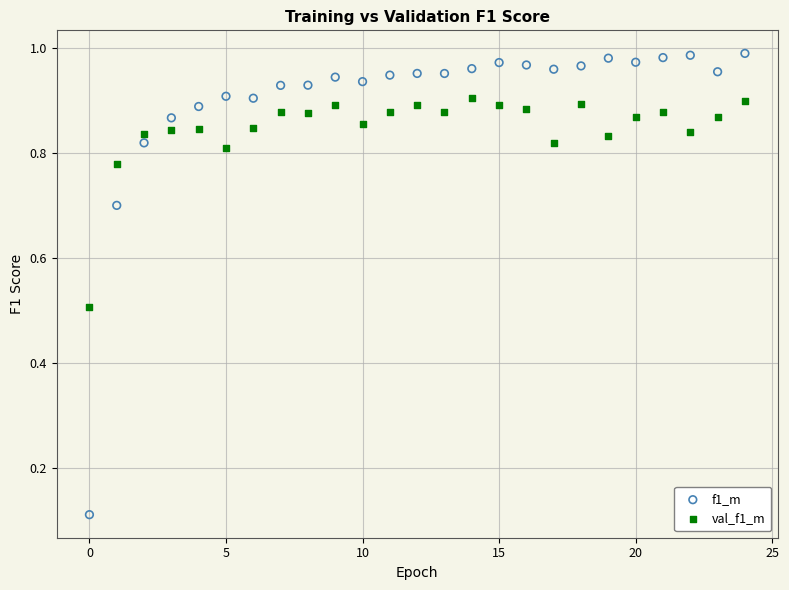

Which series reaches the maximum Y coordinate?

f1_m